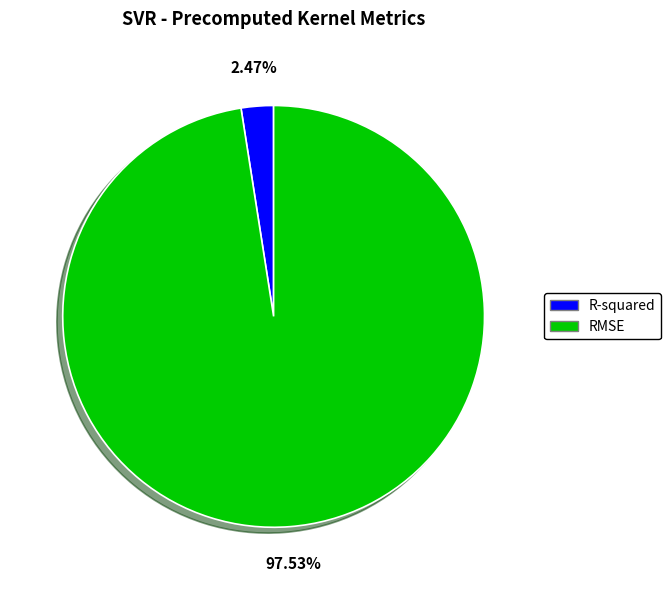

To the nearest percent, what is the combined percentage of RMSE and R-squared?

100%